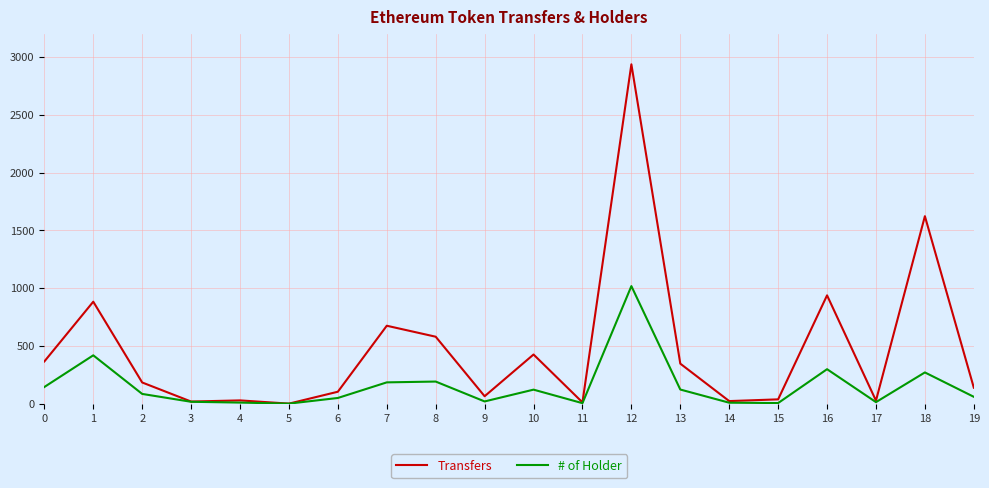

What is the highest value of the Transfers series?

2937